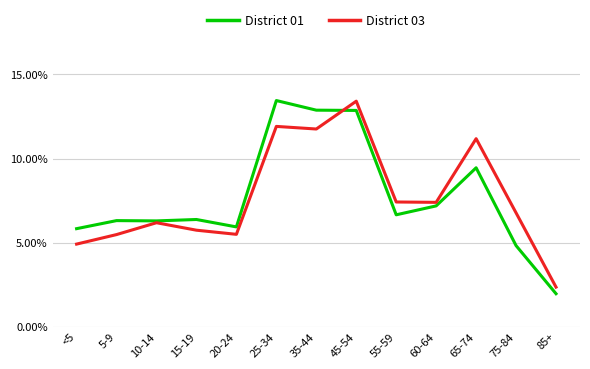

After their last crossing, which series has the higher values: District 03 or District 01?

District 03